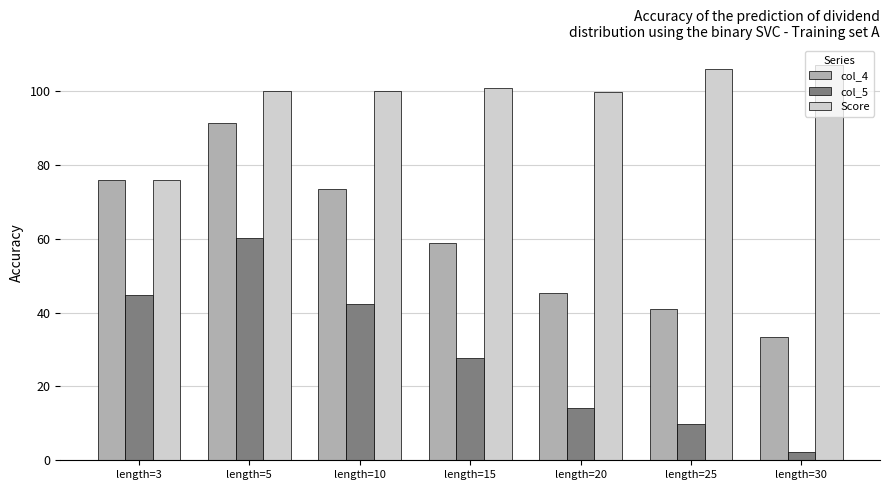

The value of col_5 at length=15 is 41.7. True or false?

False